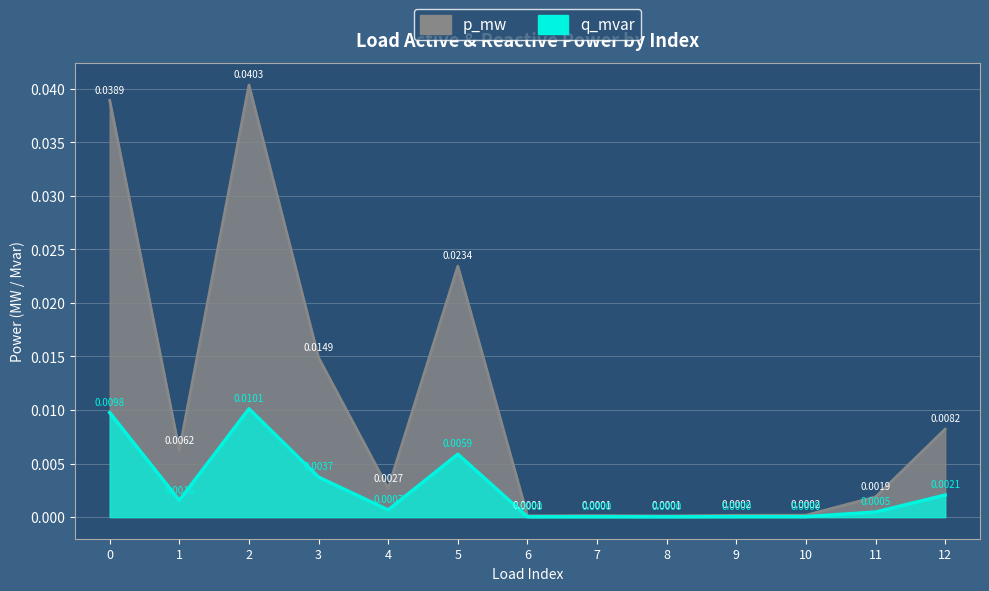

Rank the series by their average value, from lowest to highest.

q_mvar, p_mw